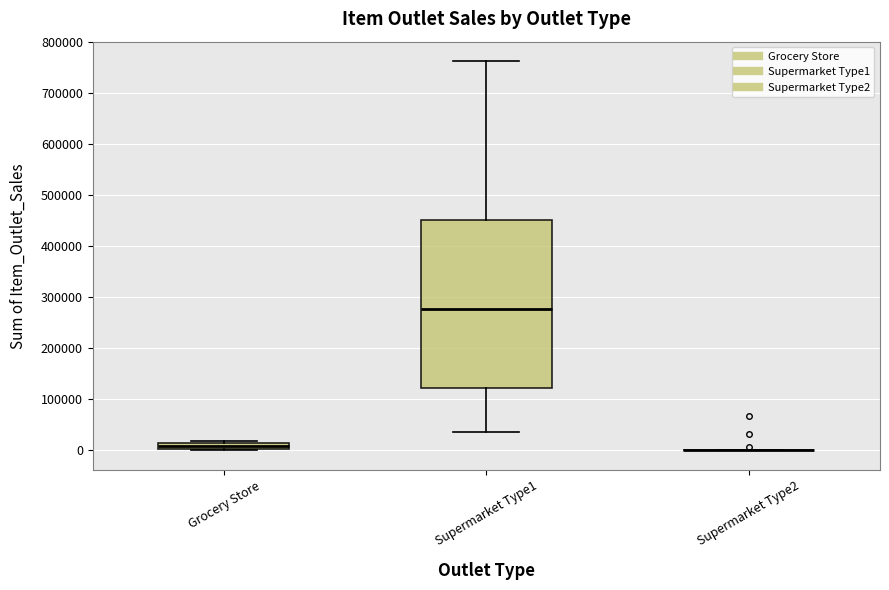

Where is the lower edge of the box for Grocery Store on the y-axis? The values are not printed on the chart, so give them approximately, as read against the axis.

0